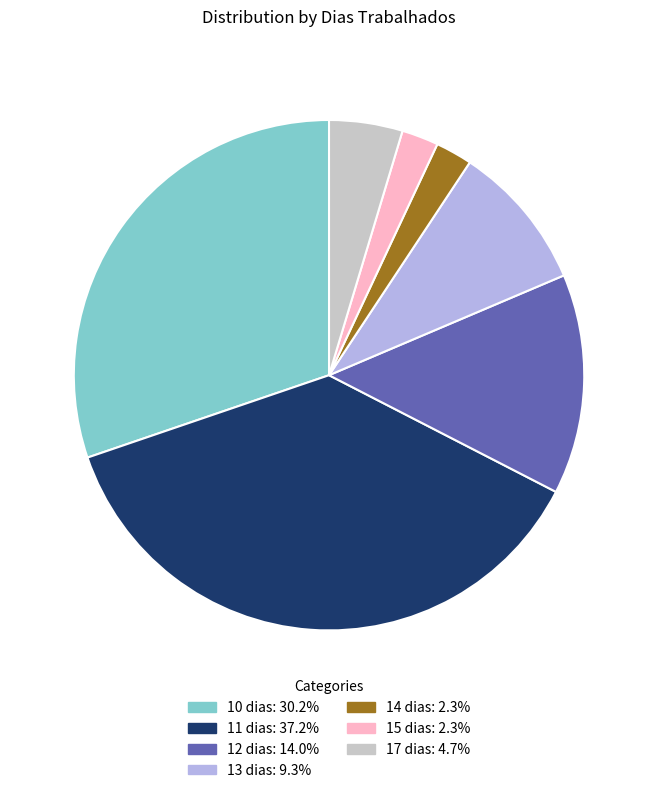

What is the largest slice in the pie chart?

11 dias